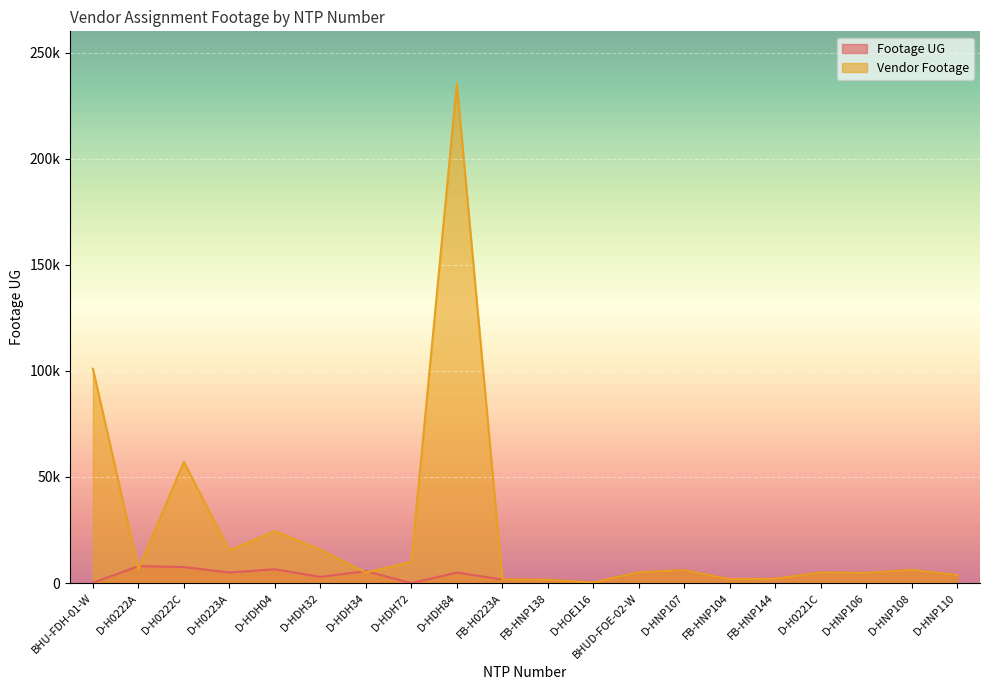

What is the value of the Vendor Footage point at the 11th from the left?

1534